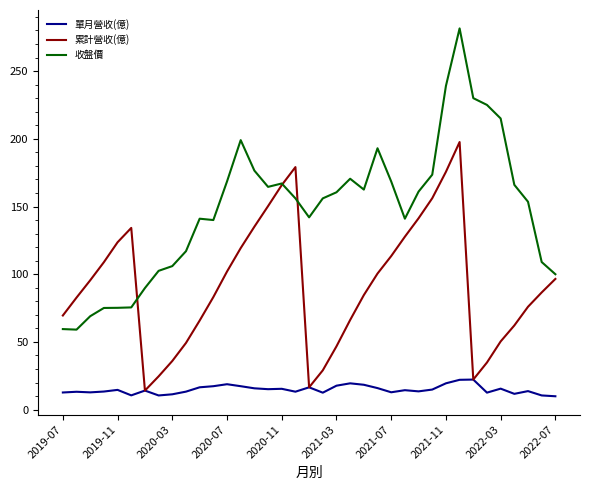

Which series has the largest total across all categories?

收盤價